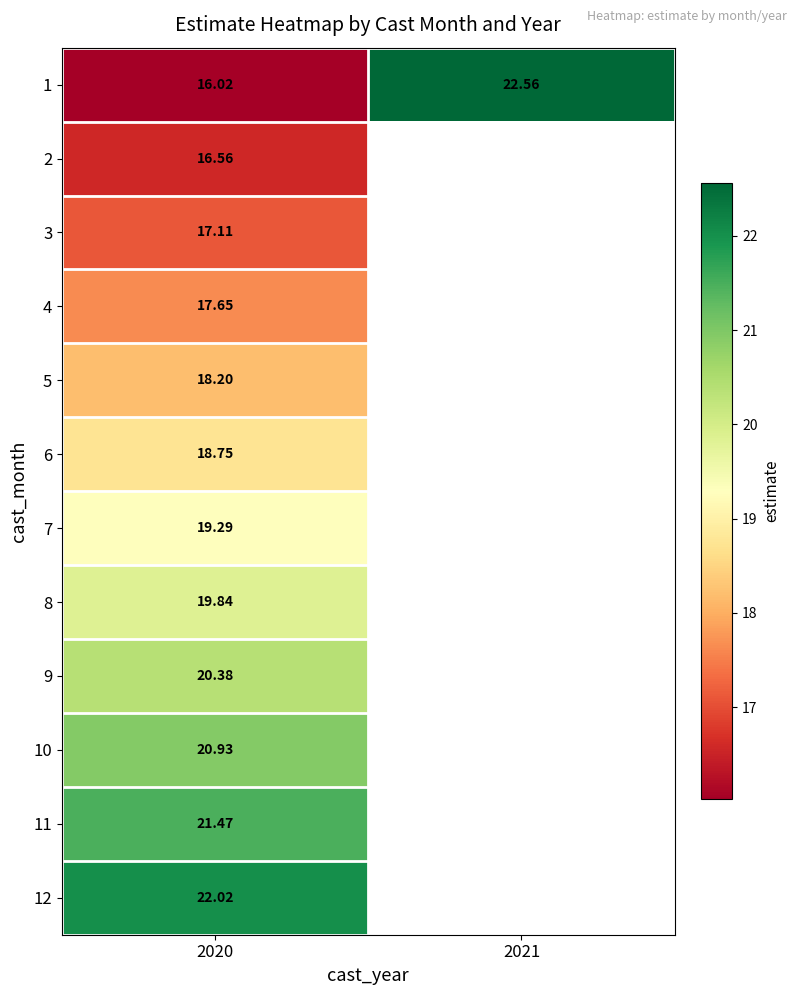

Rank the categories by 7 value from lowest to highest.

2020, 2021